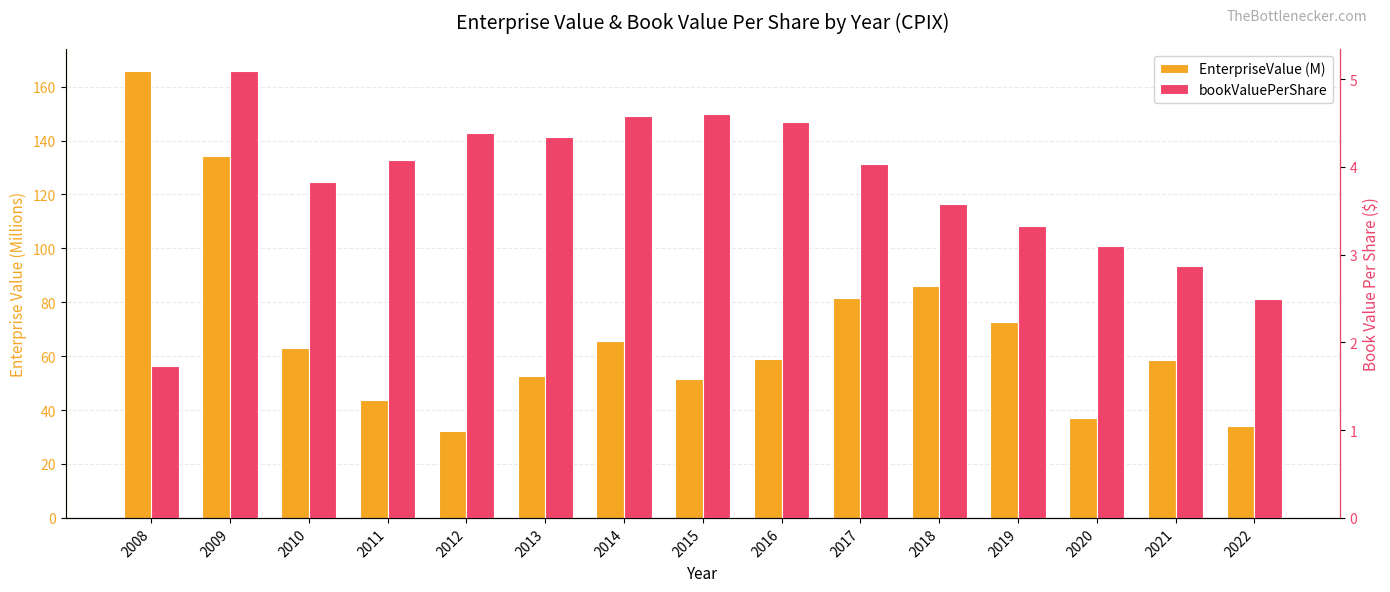

Rank the categories by bookValuePerShare value from highest to lowest.

2009, 2015, 2014, 2016, 2012, 2013, 2011, 2017, 2010, 2018, 2019, 2020, 2021, 2022, 2008